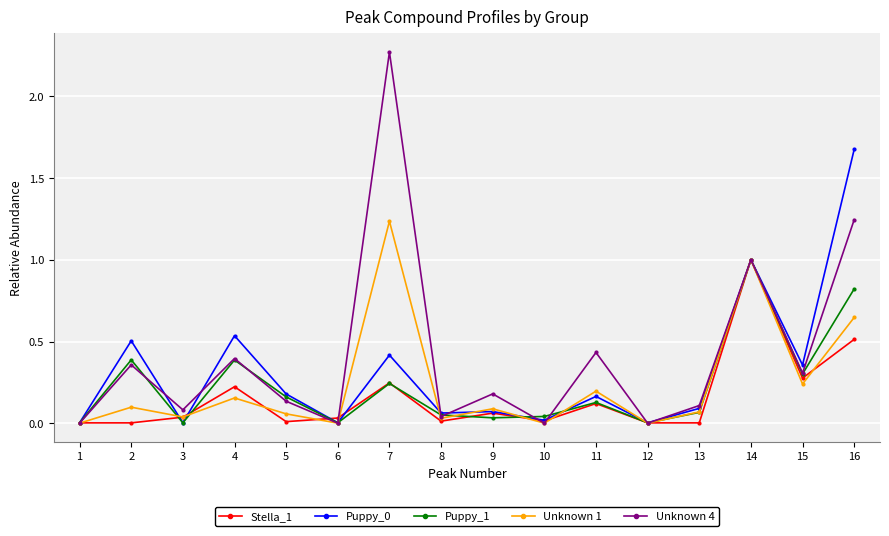

The value of Unknown 1 at 4 is 0.2. True or false?

True